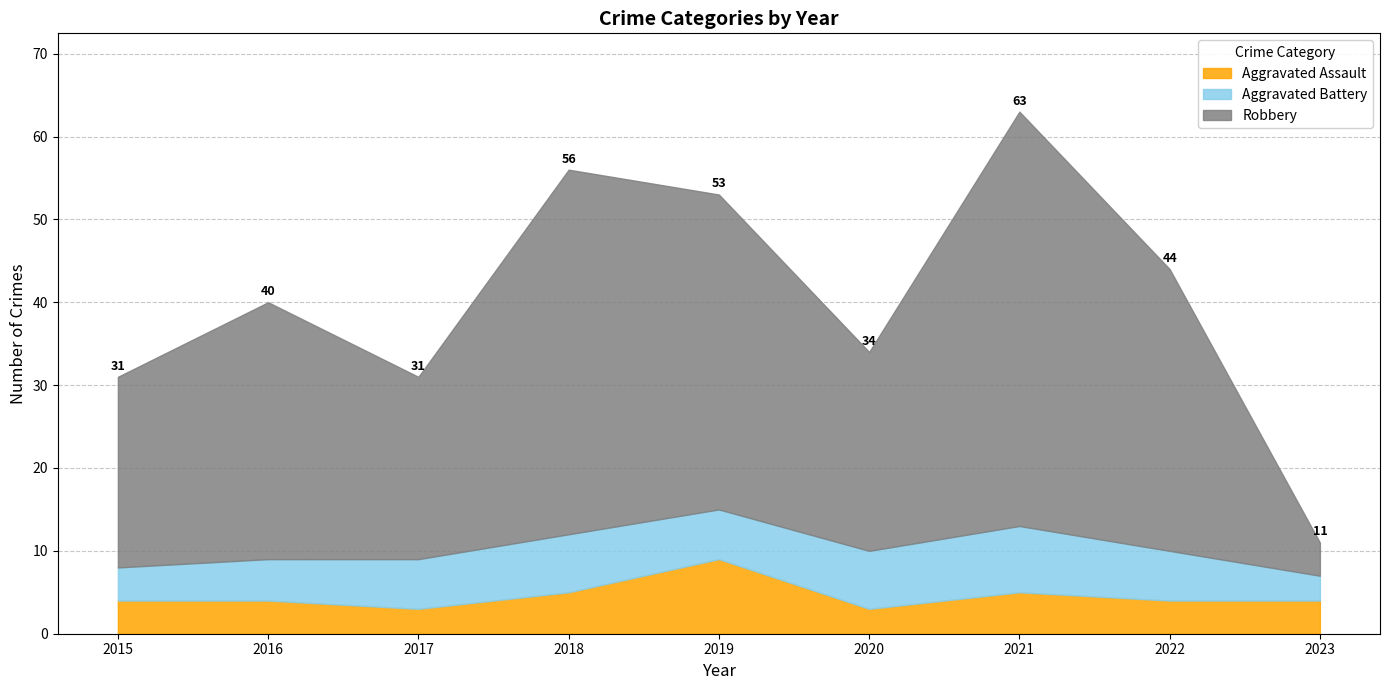

In Robbery, how many points are higher than both neighbors (excluding endpoints)?

3